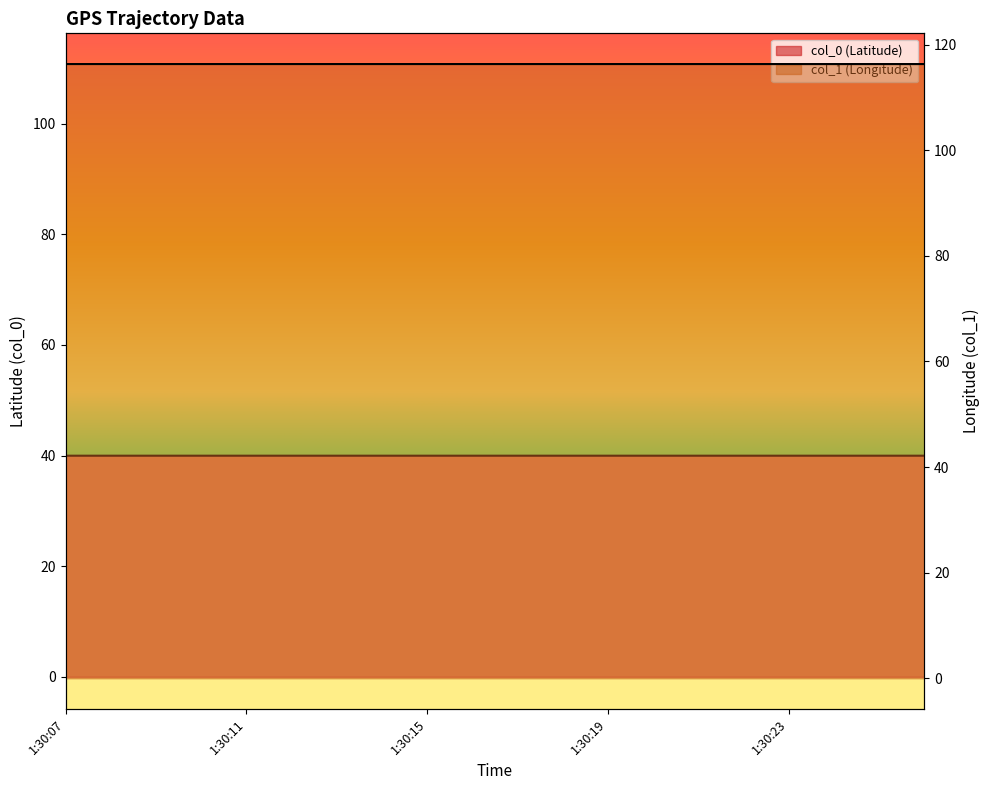

What is the label of the 1st point from the left?

1:30:07